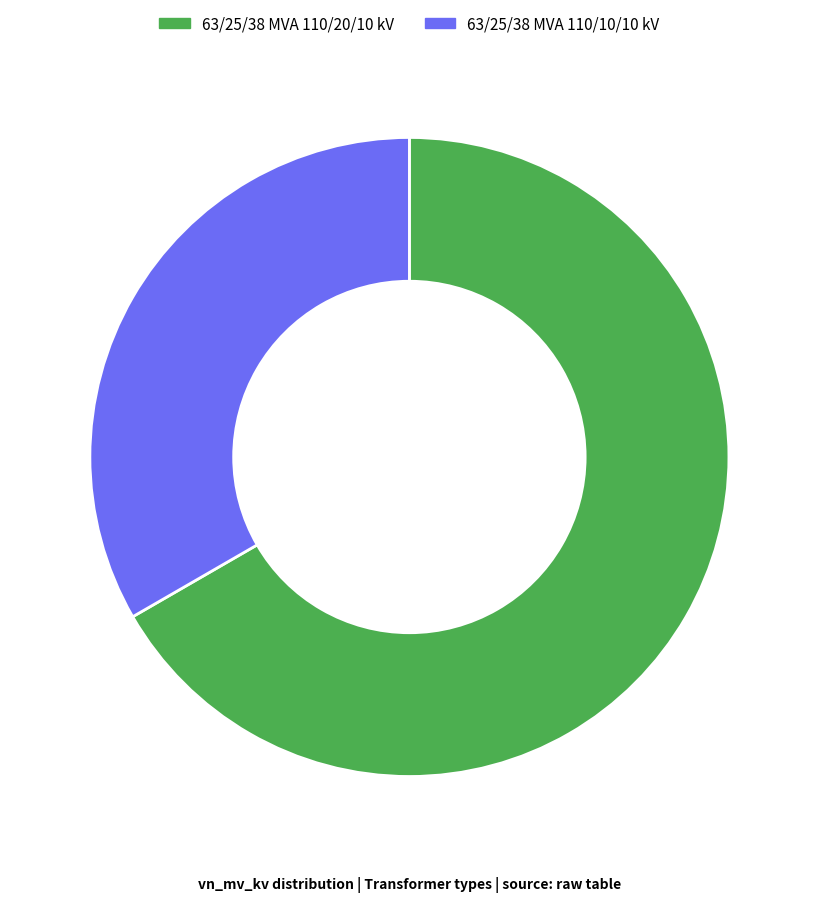

What is the majority slice?

63/25/38 MVA 110/20/10 kV